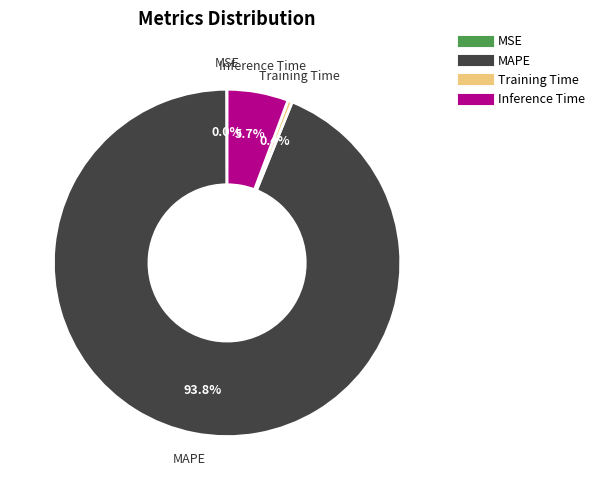

Is Training Time the majority of the pie?

No